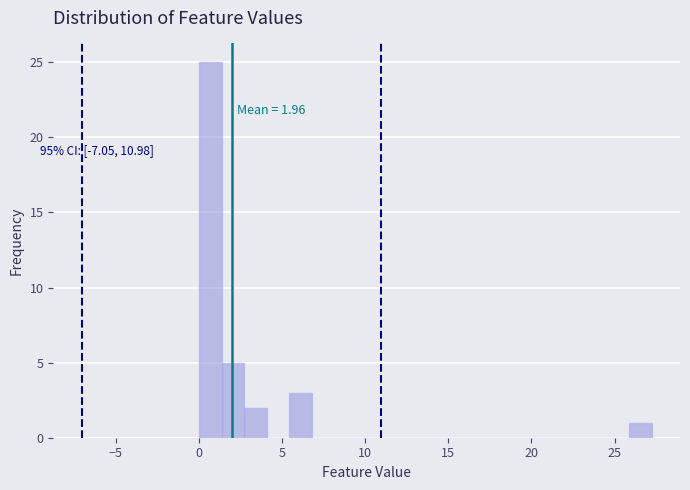

Read against the x-axis, roughly where is the centre of the tallest bar?

0.5